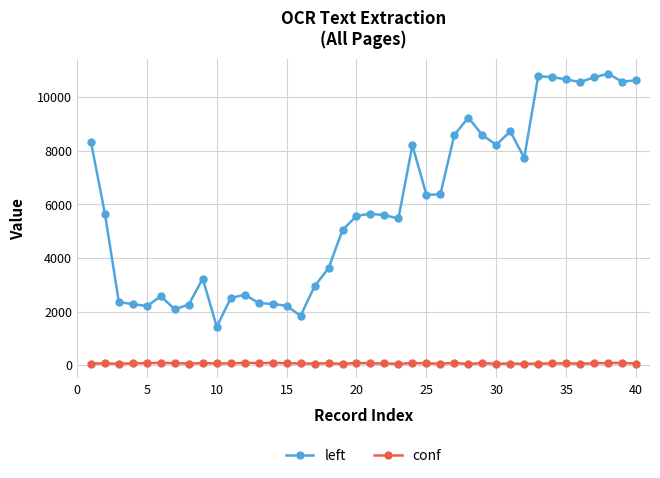

Which series has the widest spread of values?

left